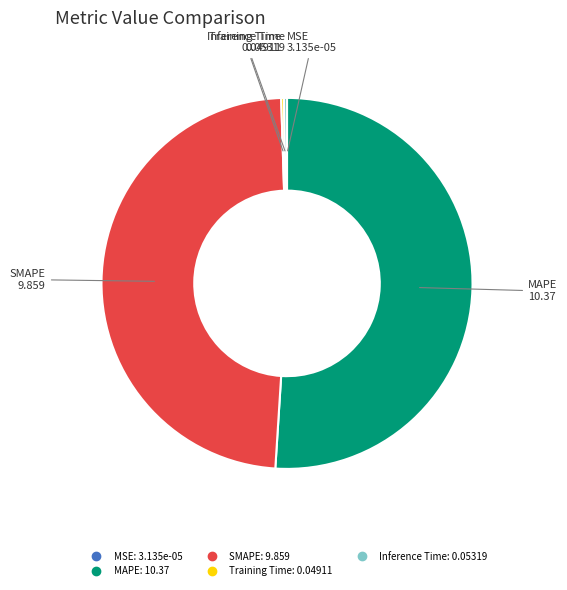

The MAPE slice represents 56% of the pie. True or false?

False